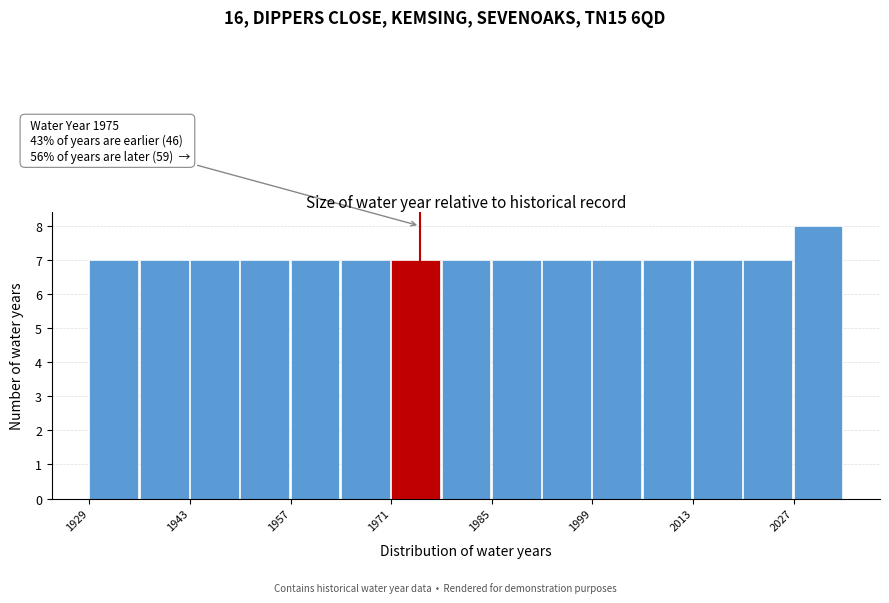

Around what value on the x-axis is the tallest bar? Give the approximate position of its centre, as read against the axis.

2030